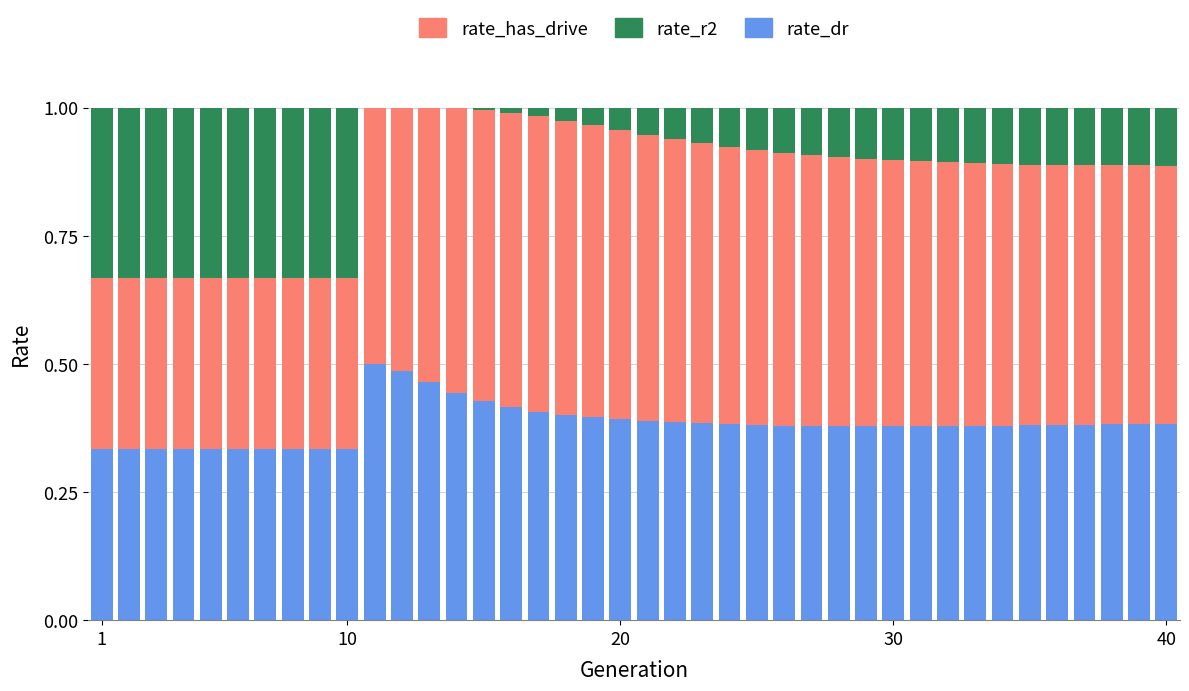

What is the average value of the rate_r2 series?

0.1